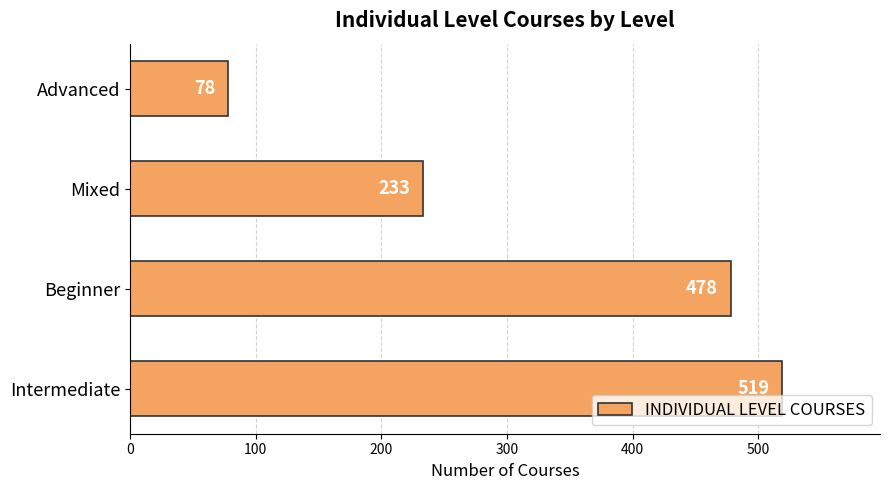

Reading bottom to top, what are all the values shown in this chart?

Intermediate=519	Beginner=478	Mixed=233	Advanced=78